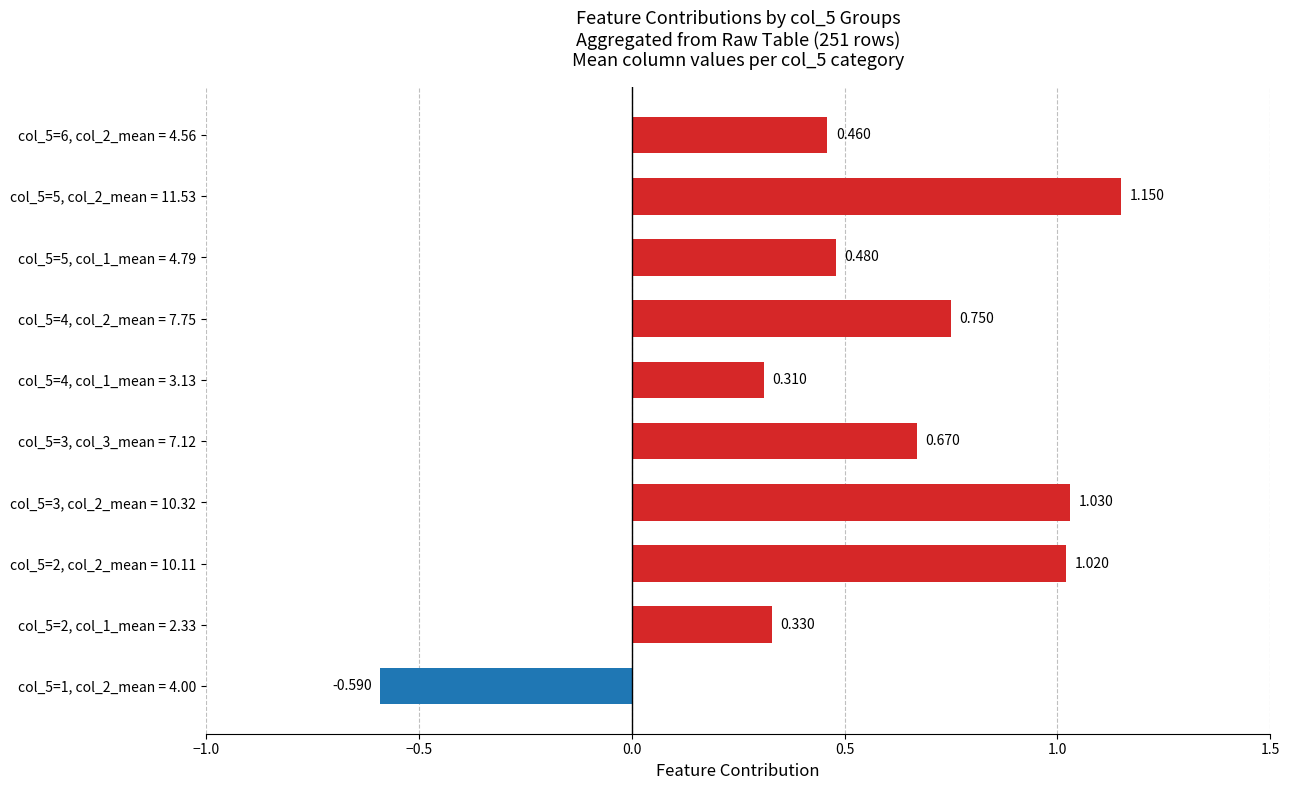

Count the number of values greater than 0.

9